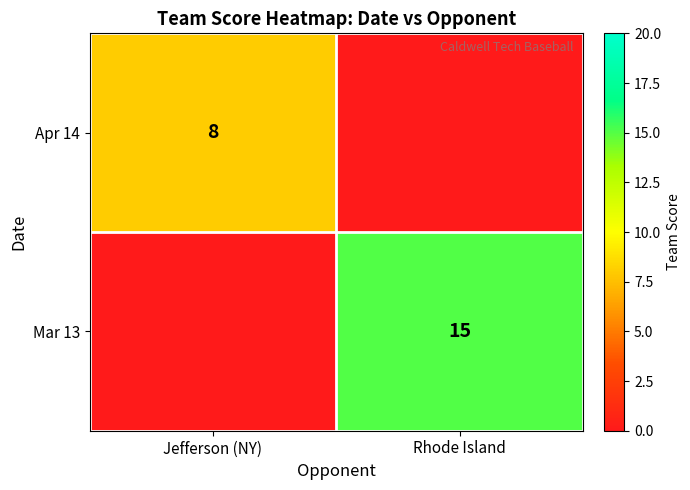

The value of Mar 13 at Rhode Island is 15. True or false?

True